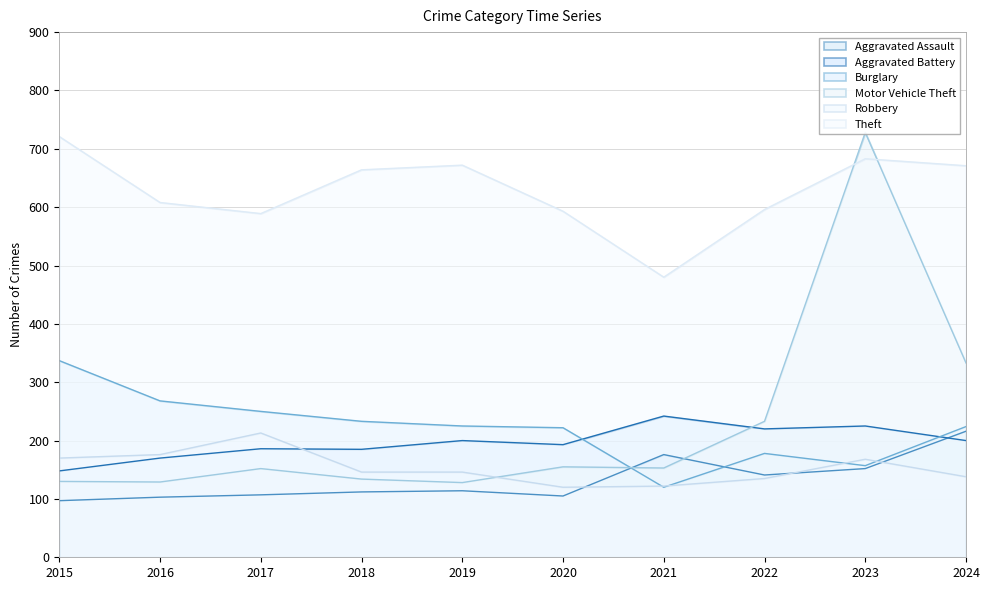

How many series are shown in this chart?

6